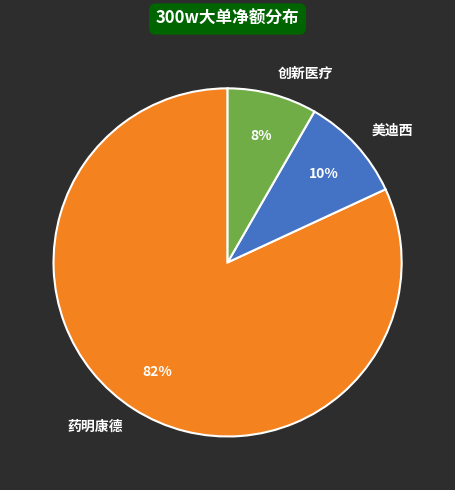

What is the ratio of the value at 美迪西 to the value at 创新医疗?

1.2